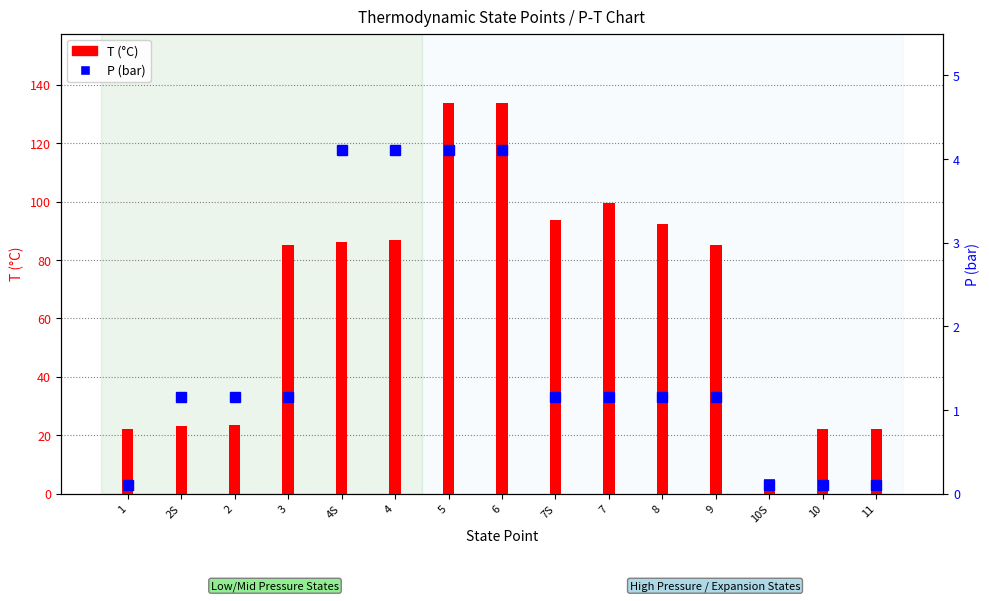

Between 4S and 6, which series saw the biggest shift?

T